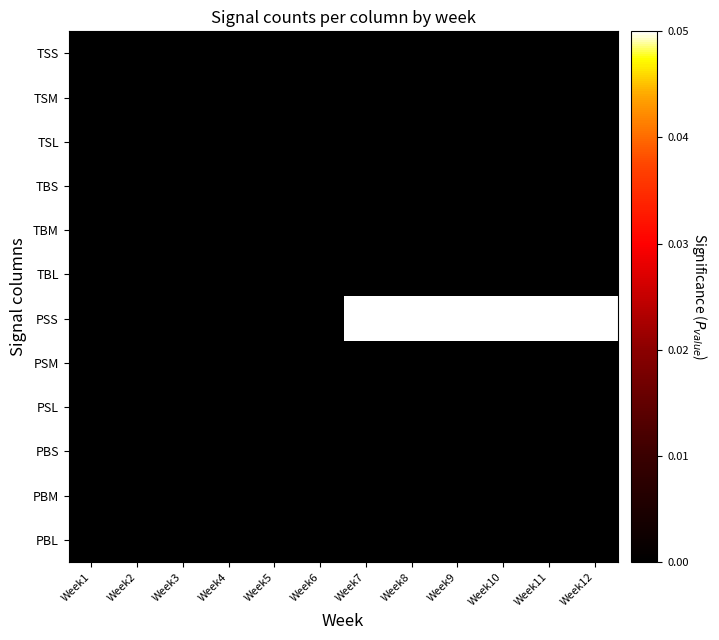

Which series has the largest range (max minus min)?

PSS